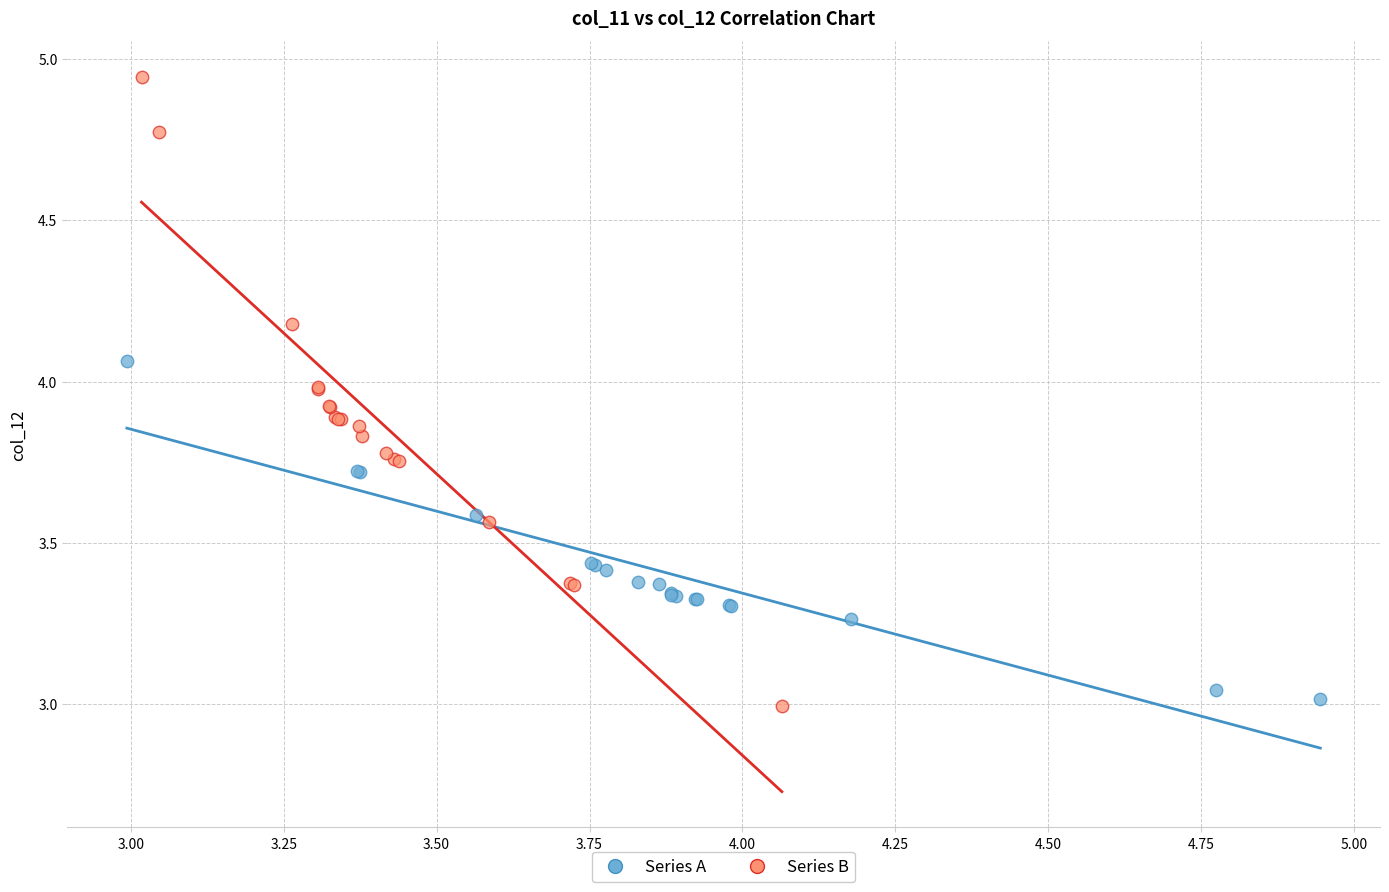

Which series contains the highest Y value?

Series B